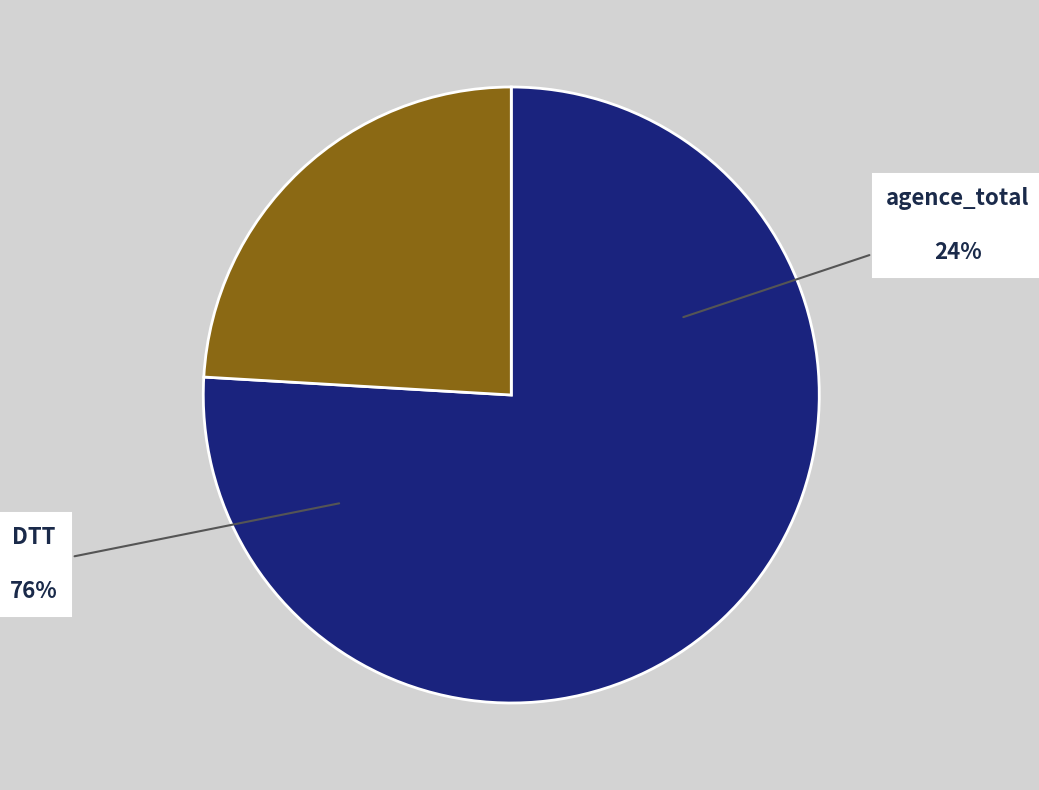

Does any single category account for the majority?

No